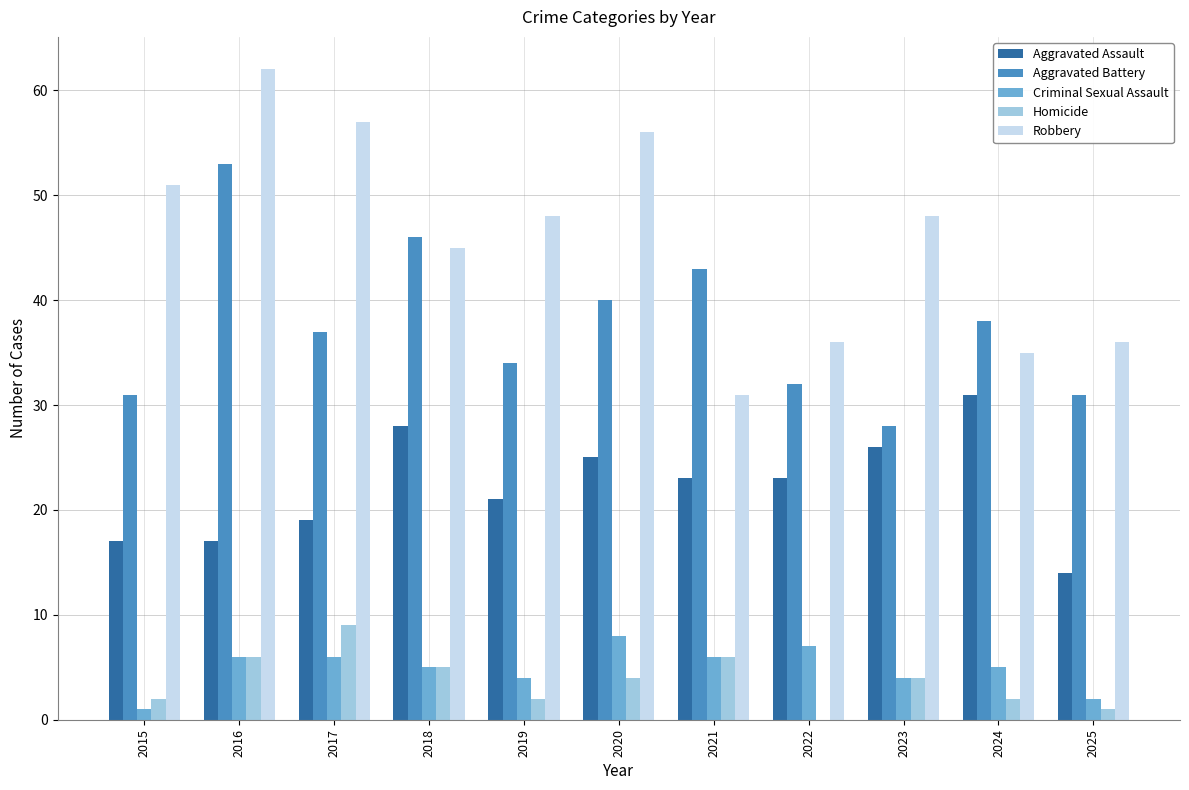

Which series changed the most between 2019 and 2024?

Robbery